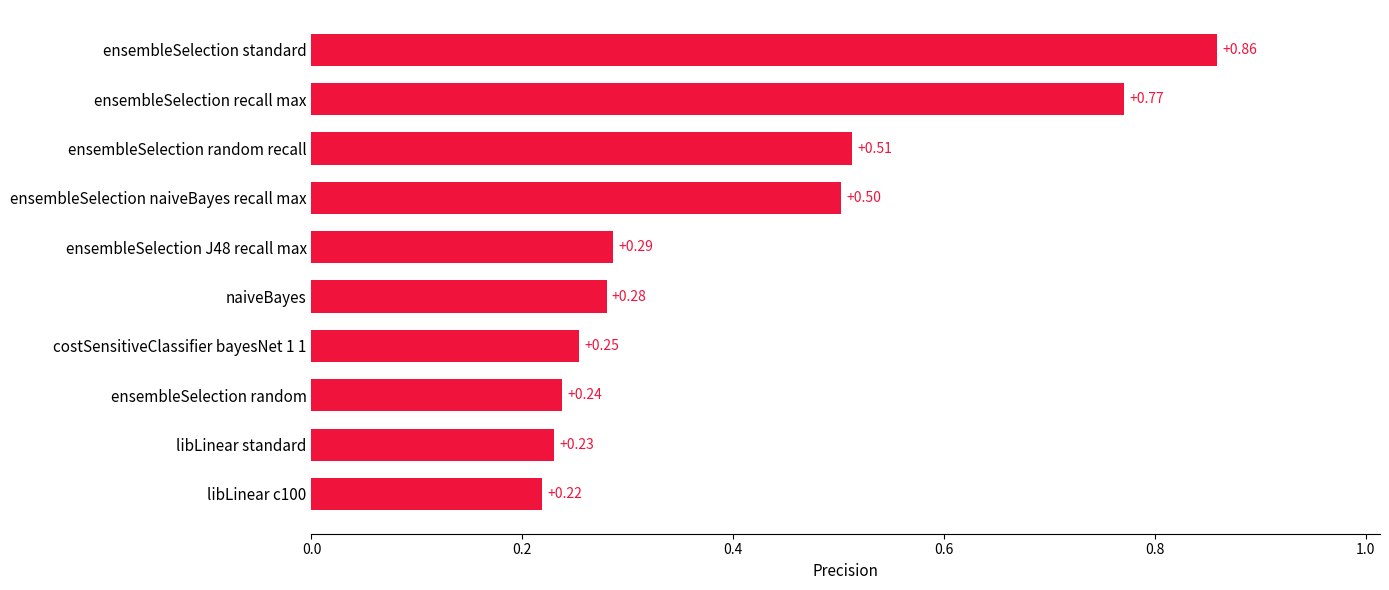

What is the label of the 4th bar from the top?

ensembleSelection naiveBayes recall max